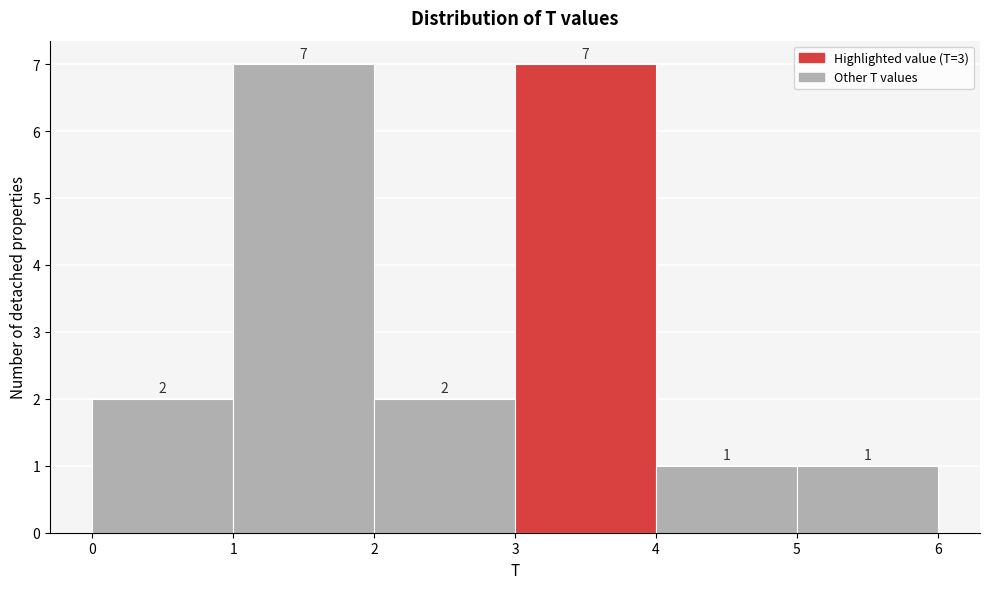

What is the height of the bar covering 1 to 2 on the x-axis?

7